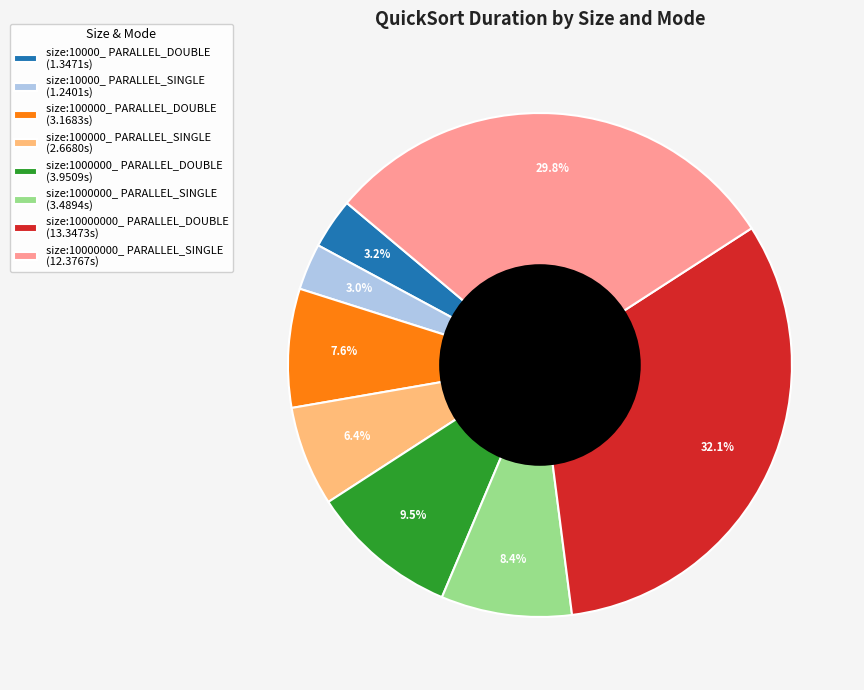

Approximately how many times larger is the value at size:10000_ PARALLEL_DOUBLE (1.3471s) compared to size:1000000_ PARALLEL_SINGLE (3.4894s)?

0.4